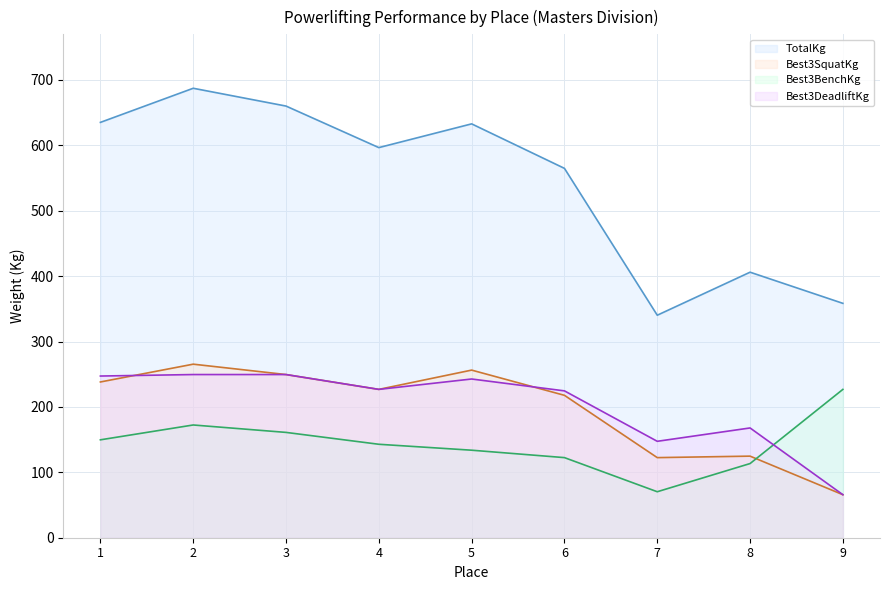

Which series changed the most between 1 and 2?

TotalKg (line)